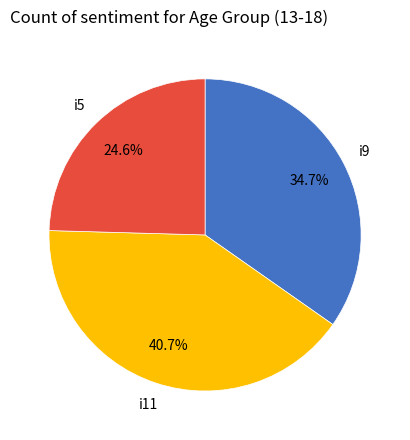

How many slices are in this pie chart?

3